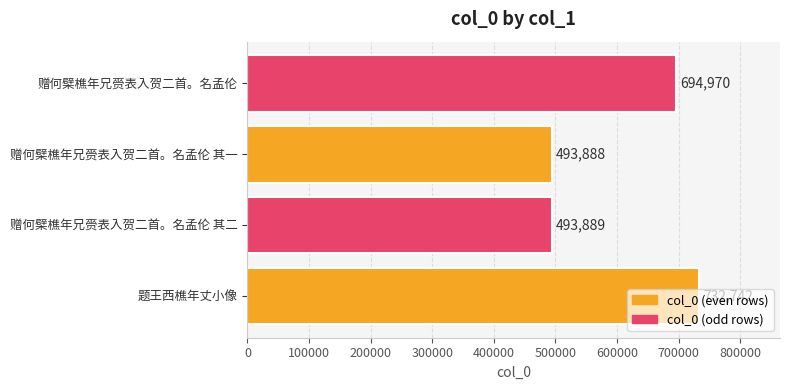

At which category does the chart reach its minimum across all series?

赠何檗樵年兄赍表入贺二首。名孟伦 其一